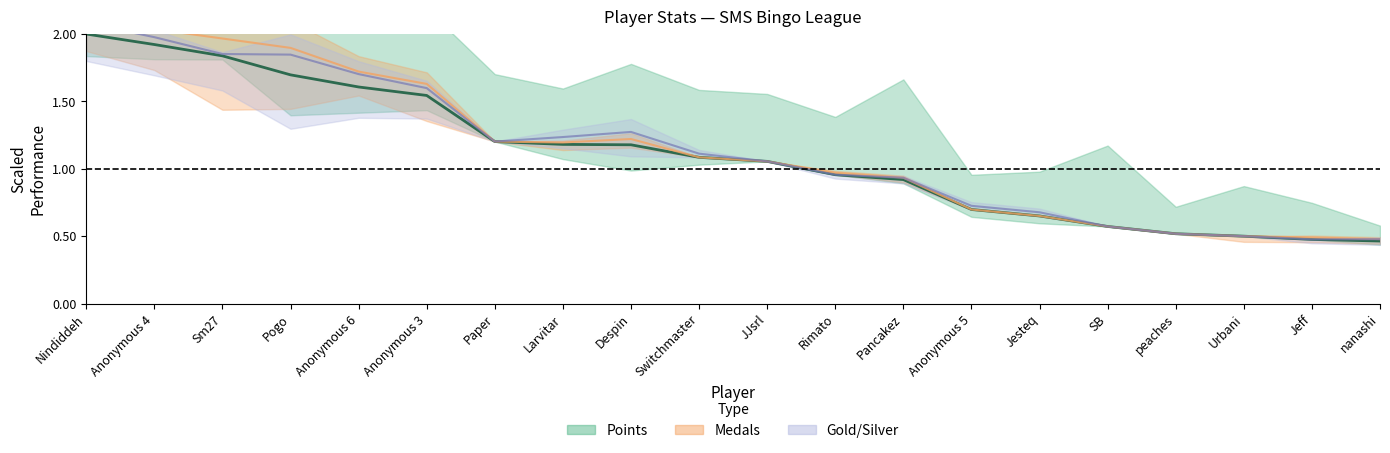

How many data points does each series have?

20